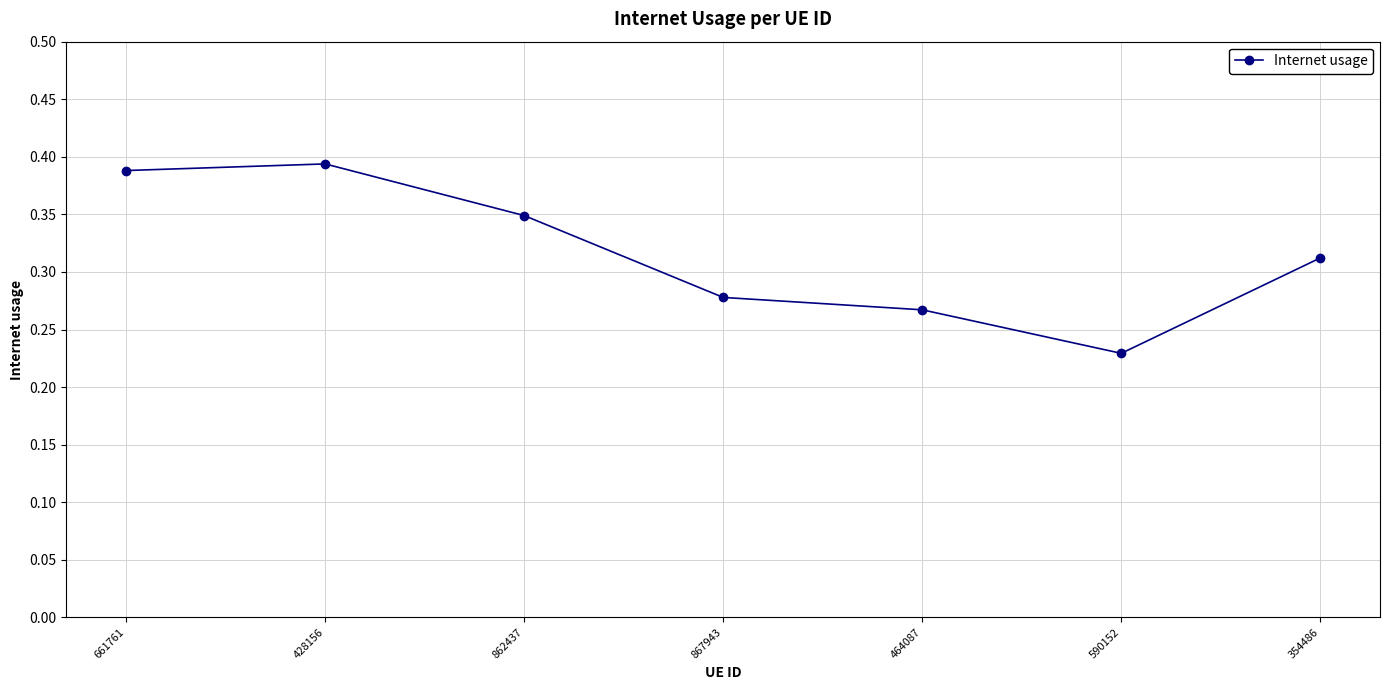

What is the change in value from 862437 to 464087?

-0.1